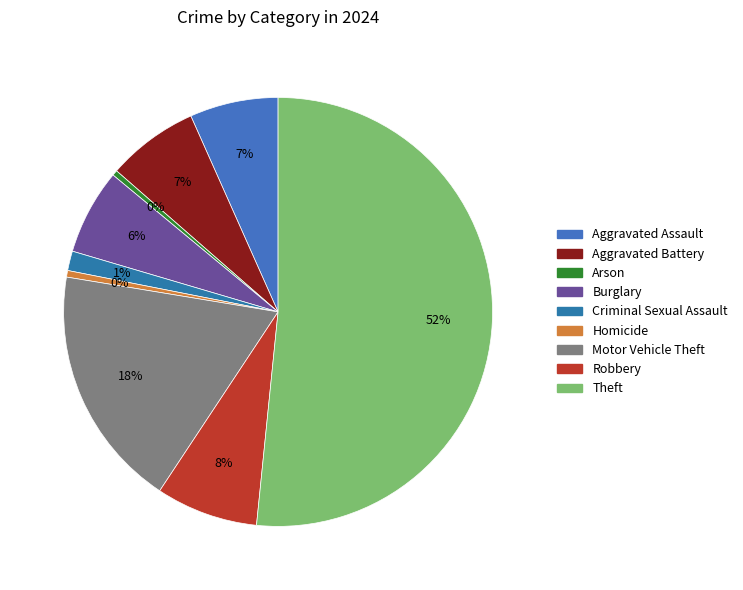

Which slice is the smallest?

Arson